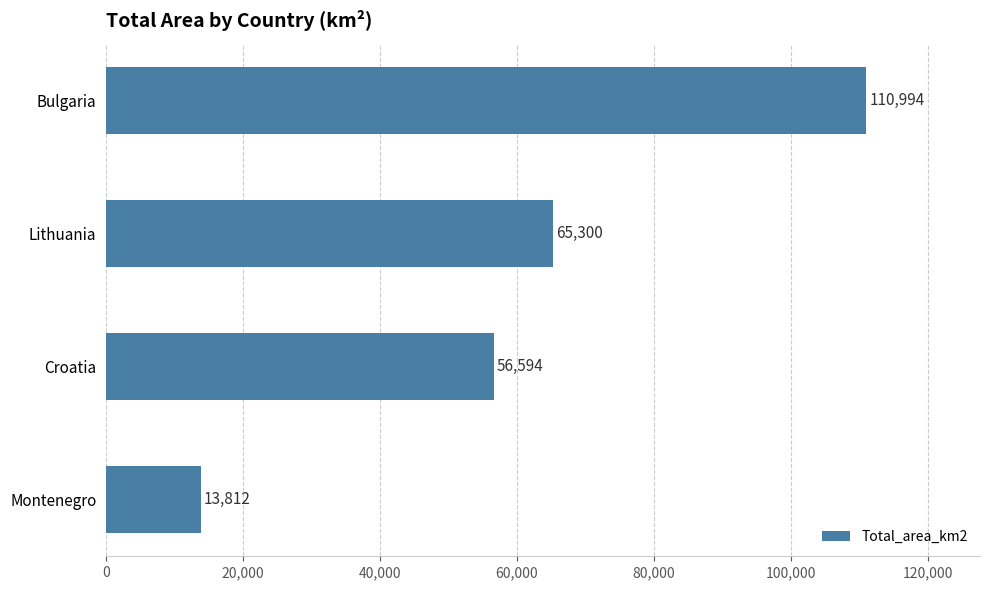

What is the label of the 2nd bar from the bottom?

Croatia